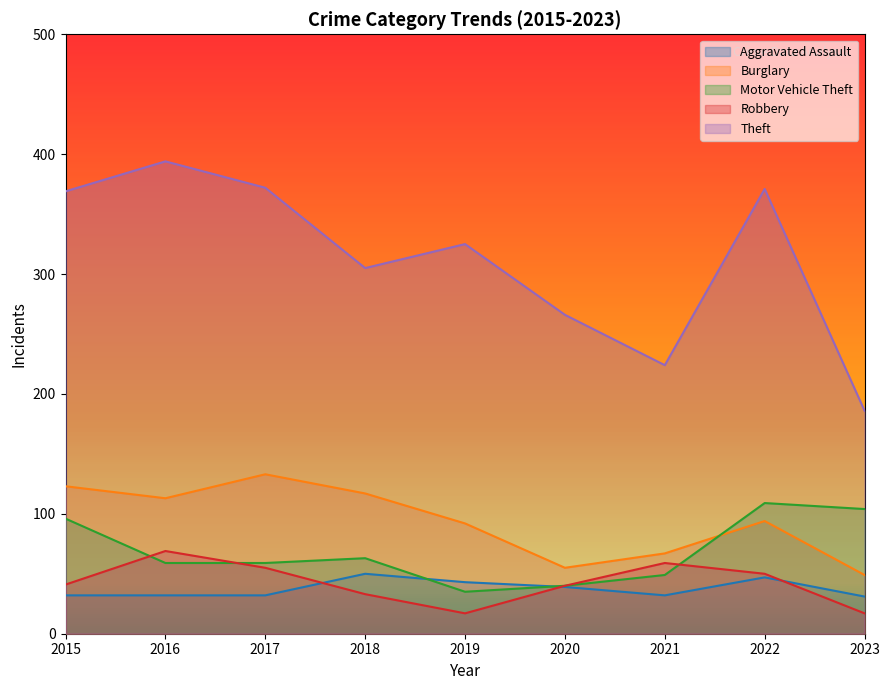

What is the sum of all Aggravated Assault values?

338